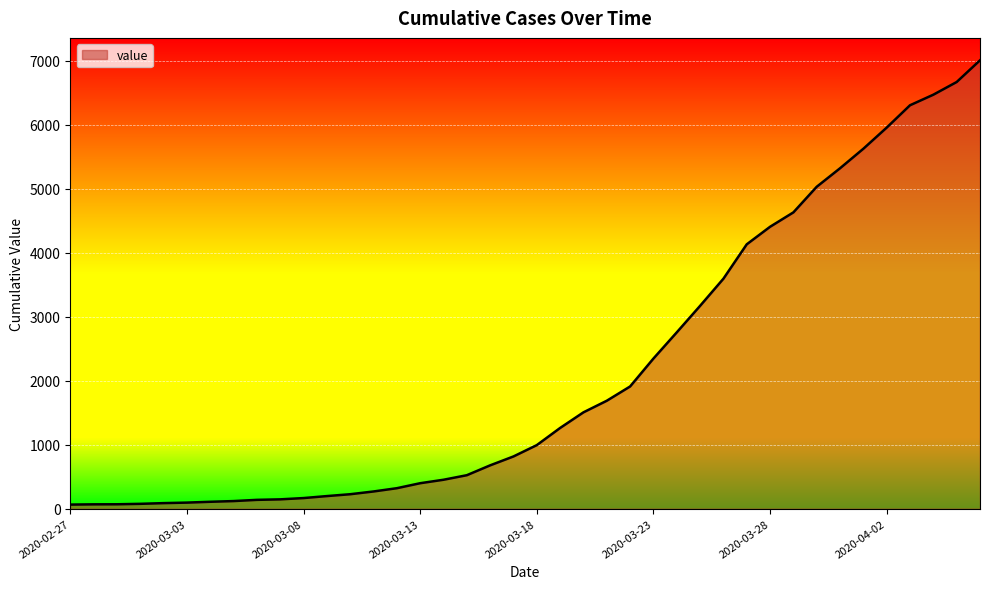

What is the greatest value displayed?

7003